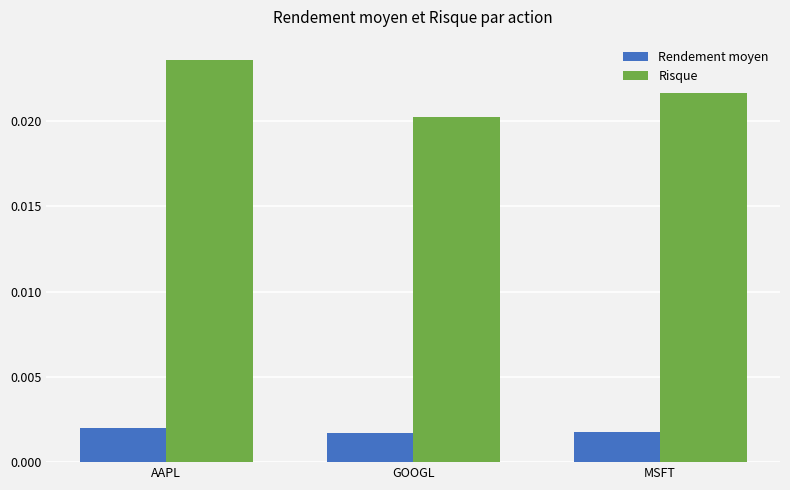

Count the number of data series in this chart.

2